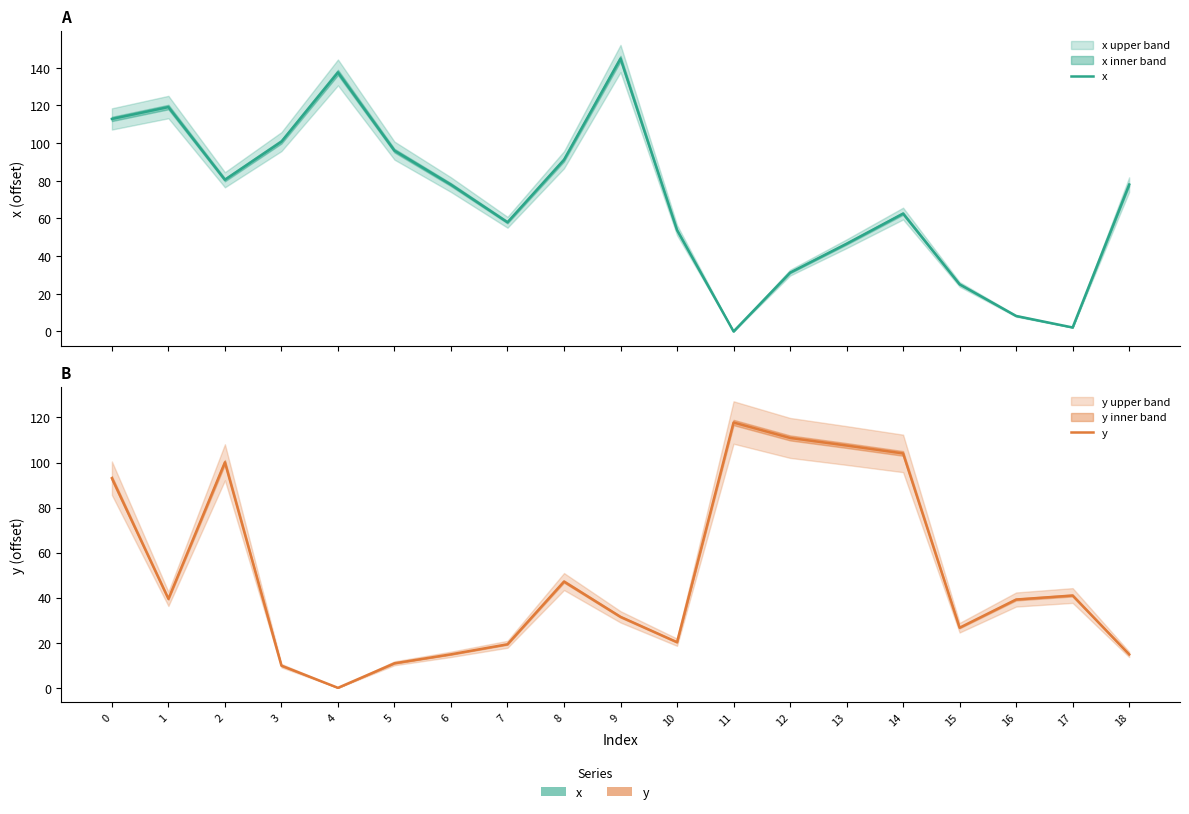

List the series in order of their overall mean, lowest first.

y, x